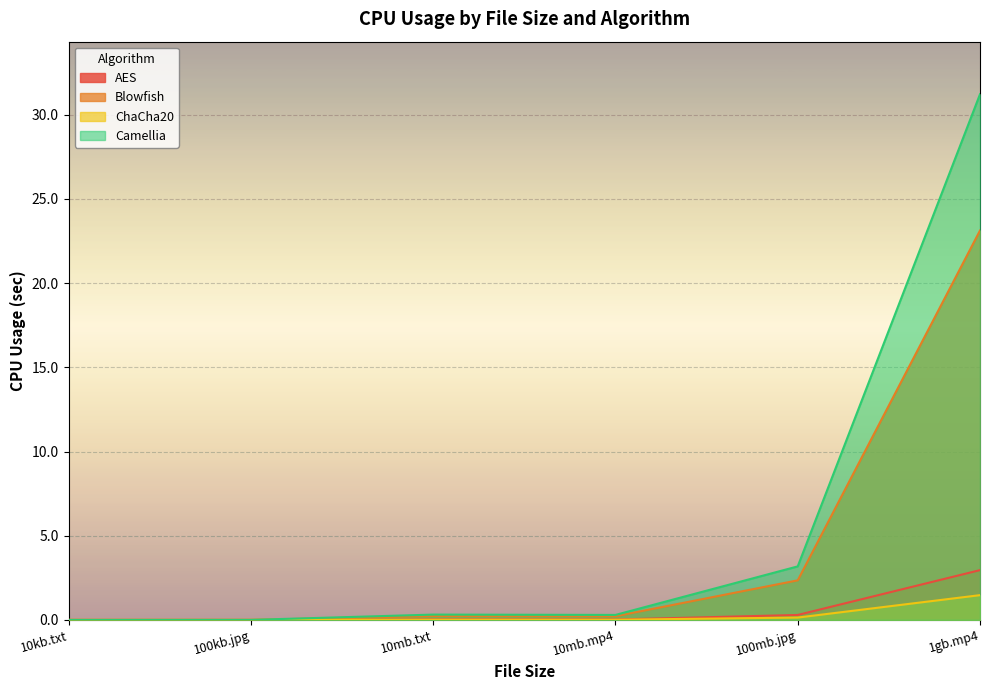

What is the total value across all series at 10mb.txt?

0.6